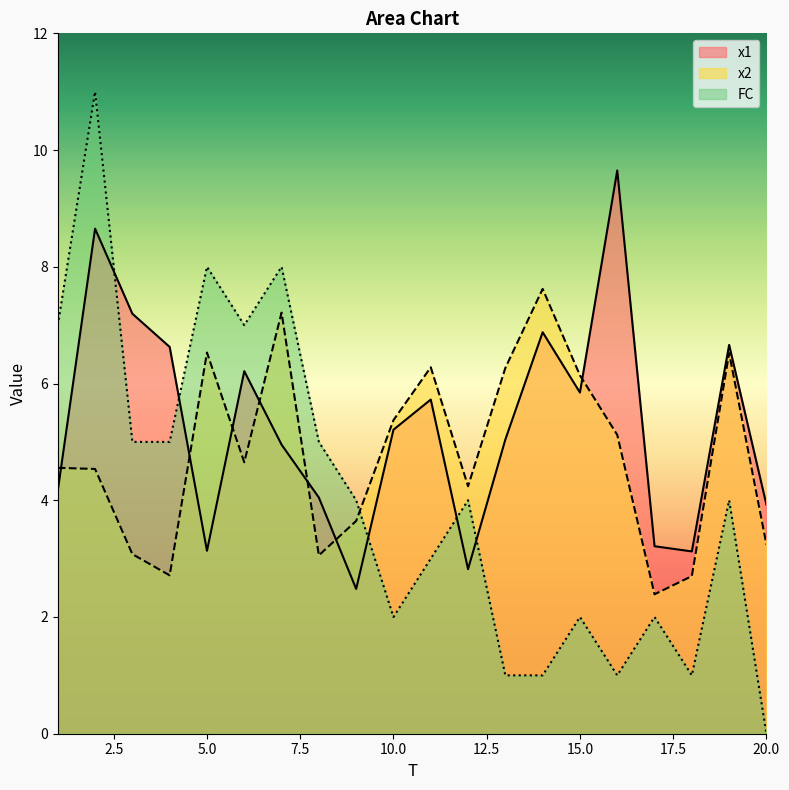

At how many categories does at least one series exceed 9?

2